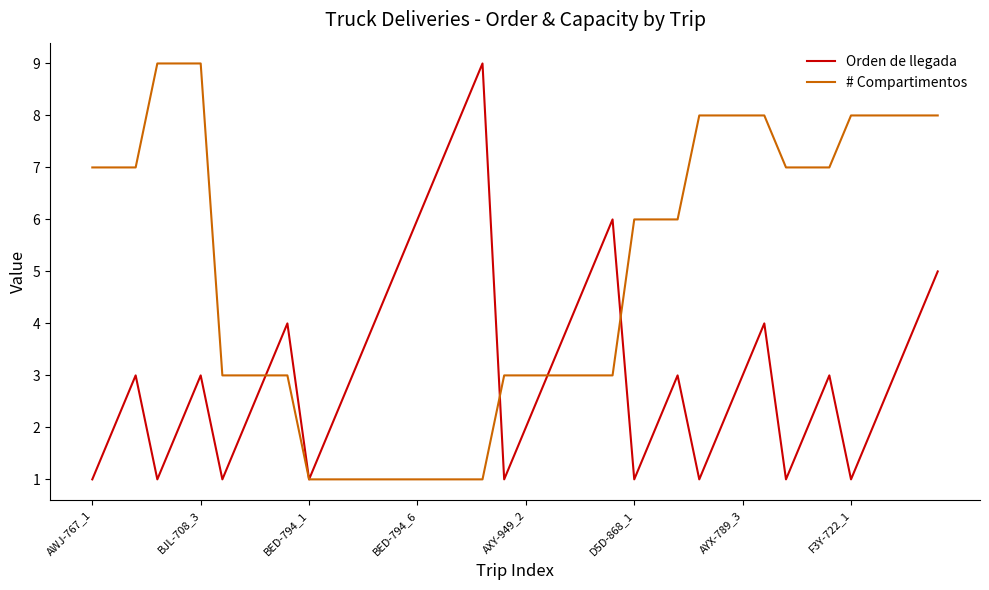

What is the highest value of the # Compartimentos series?

9